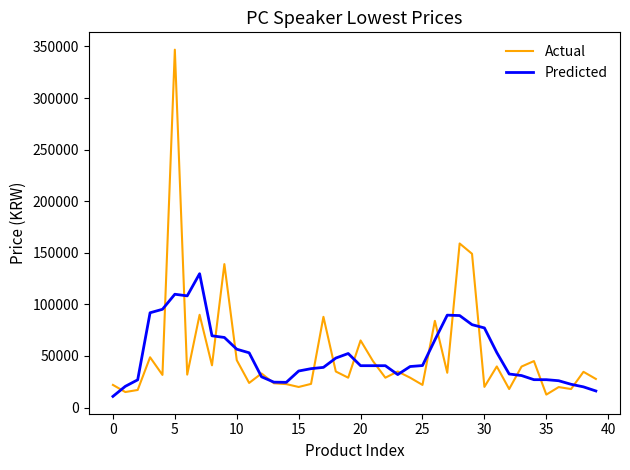

Which series has the widest spread of values?

Actual